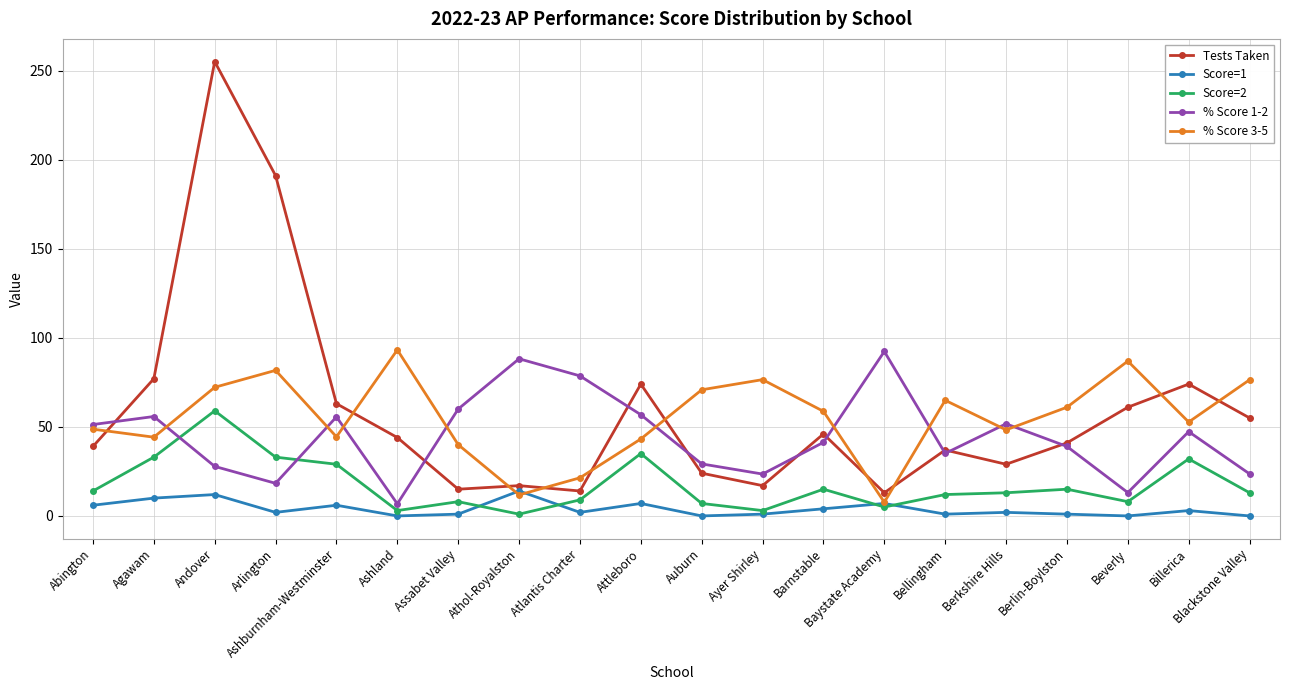

How many interior local valleys does the % Score 3-5 series have?

6